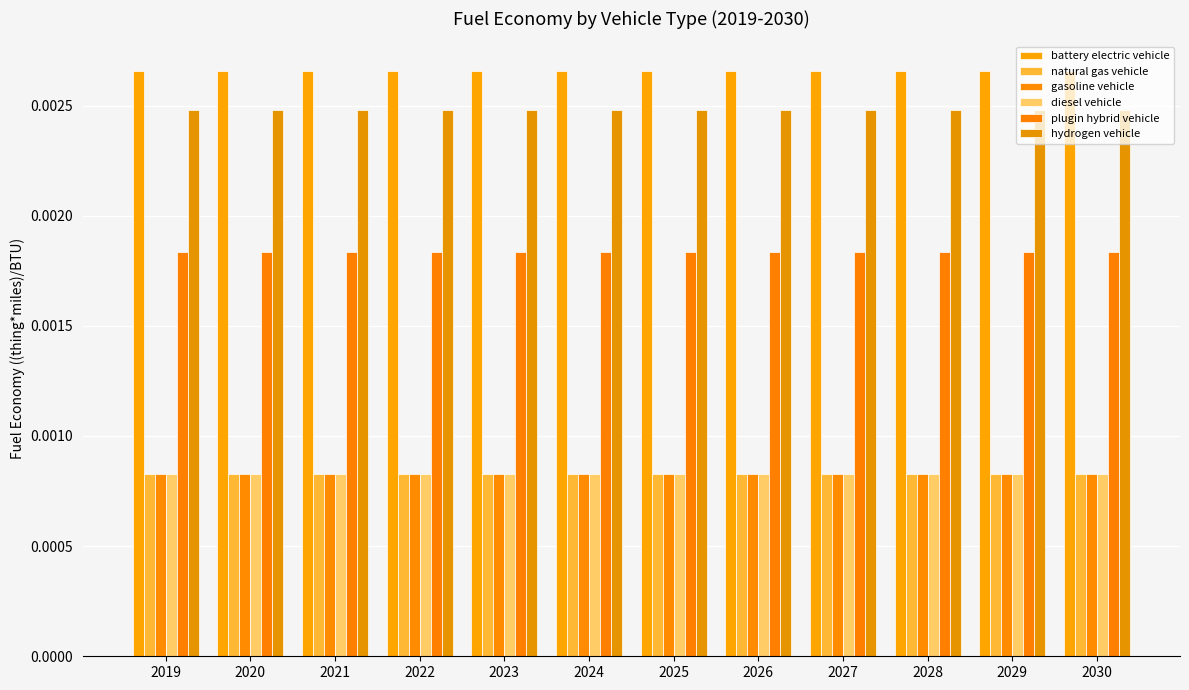

Does the chart contain stacked bars?

No